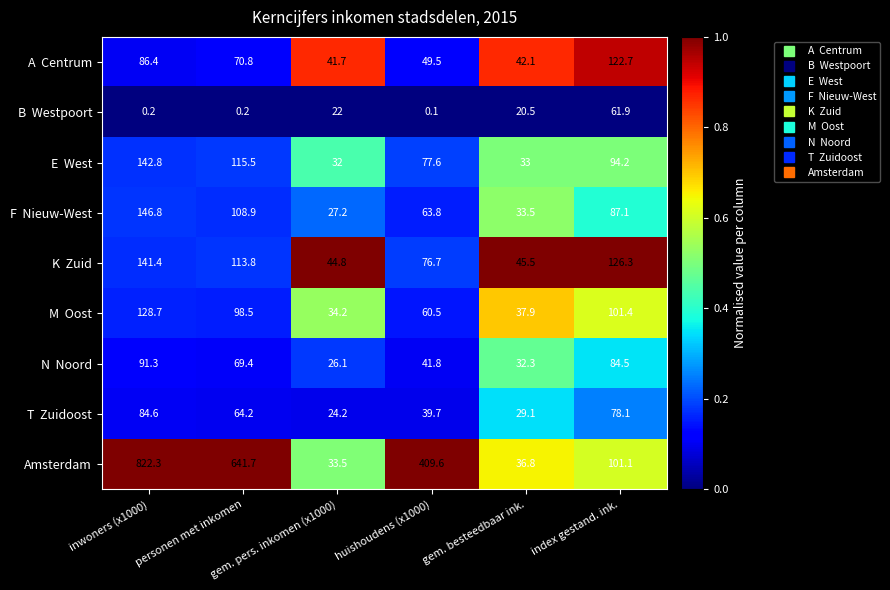

Which series has the largest total across all categories?

Amsterdam